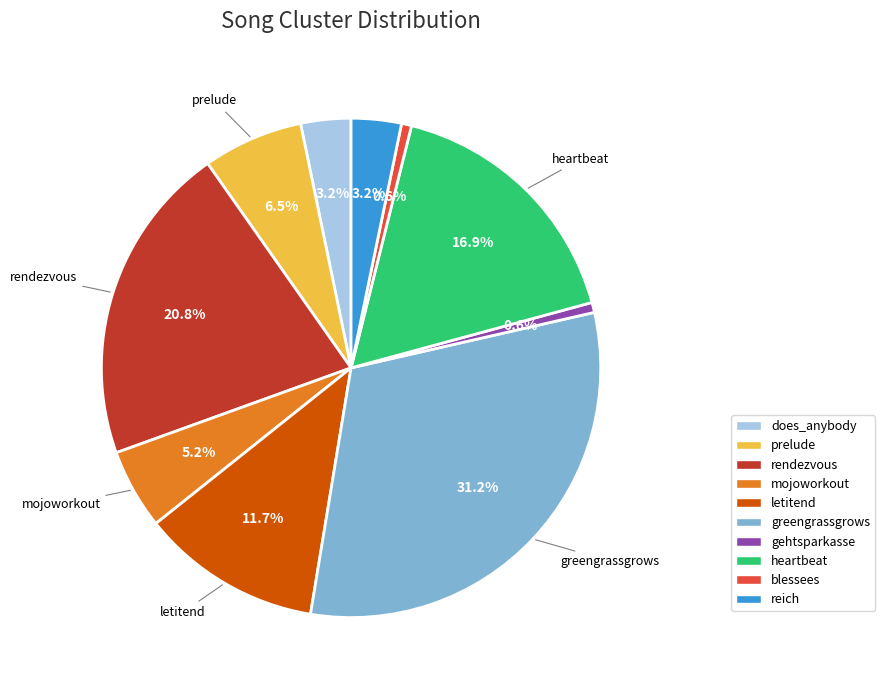

Is there any slice that represents more than half of the pie?

No